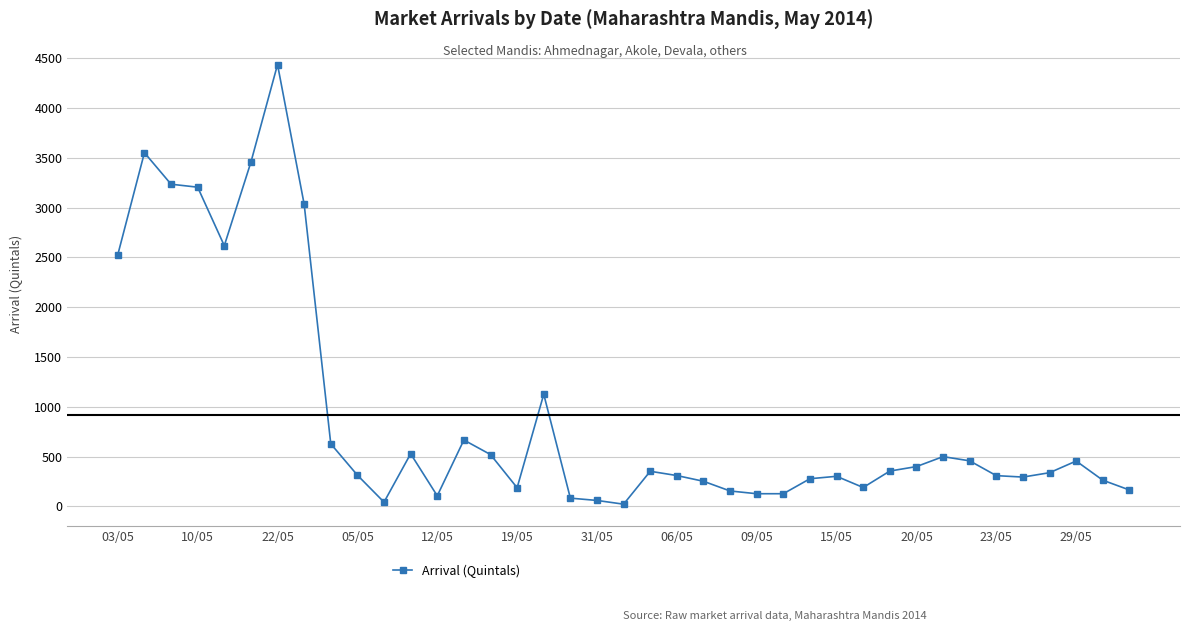

What is the sum of all values?

35991.1